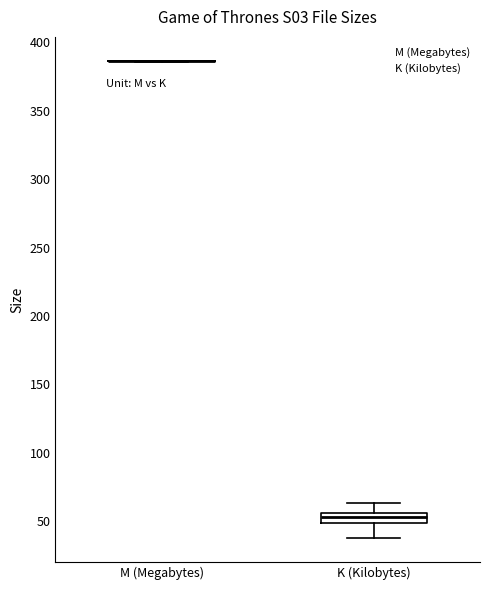

Where does the lower whisker of the box for K (Kilobytes) end on the y-axis? The values are not printed on the chart, so give them approximately, as read against the axis.

40